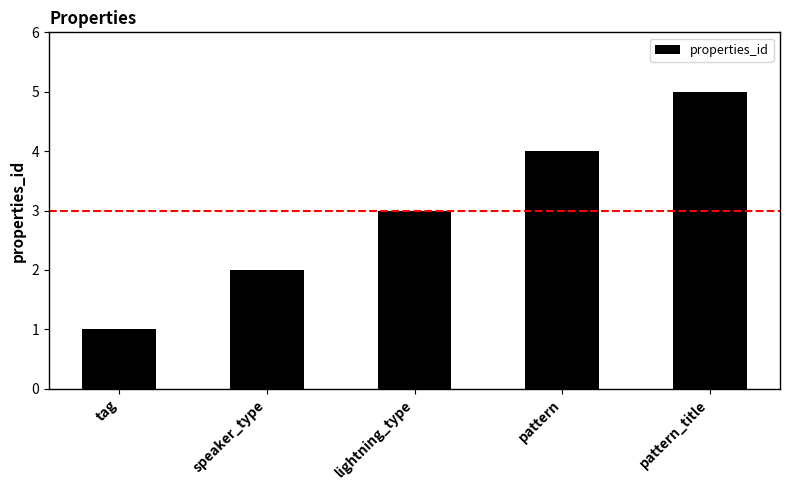

At which category does the chart reach its peak across all series?

pattern_title